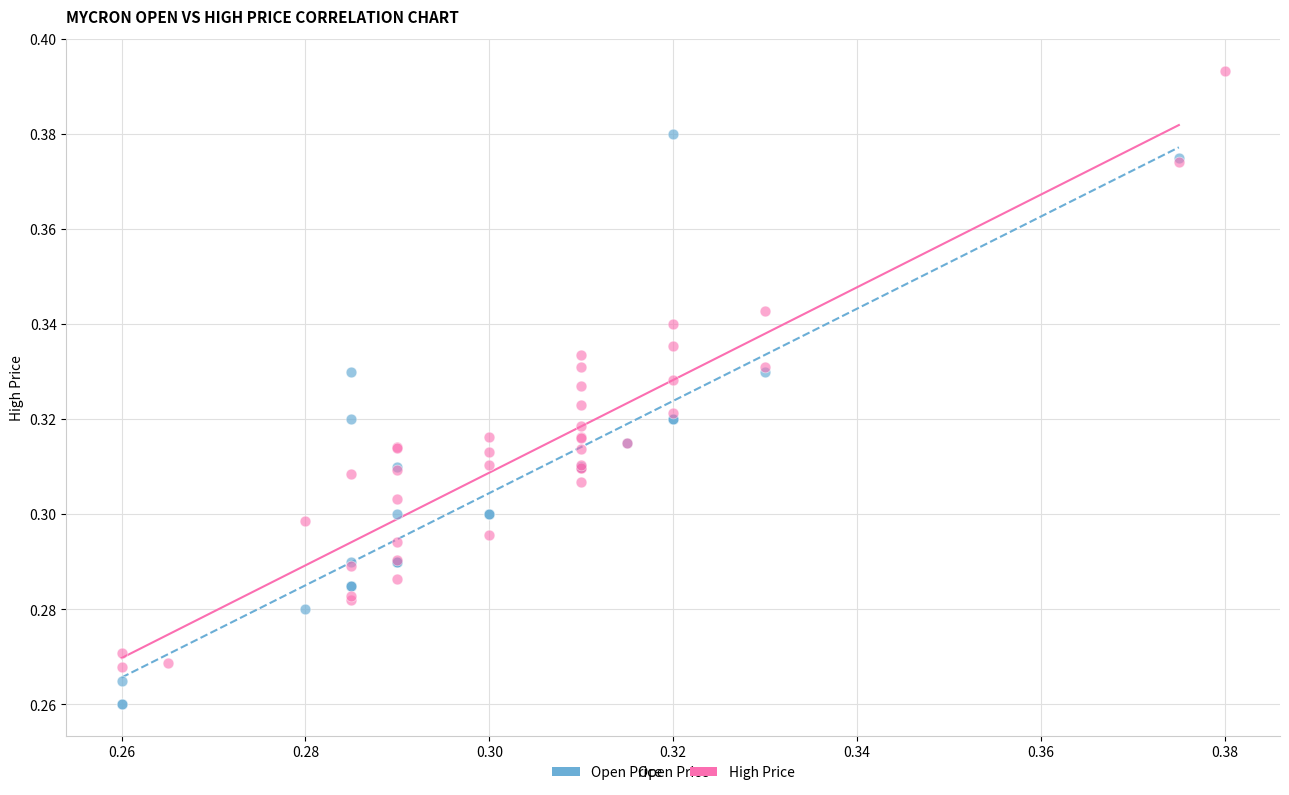

Which series contains the lowest Y value?

Open Price